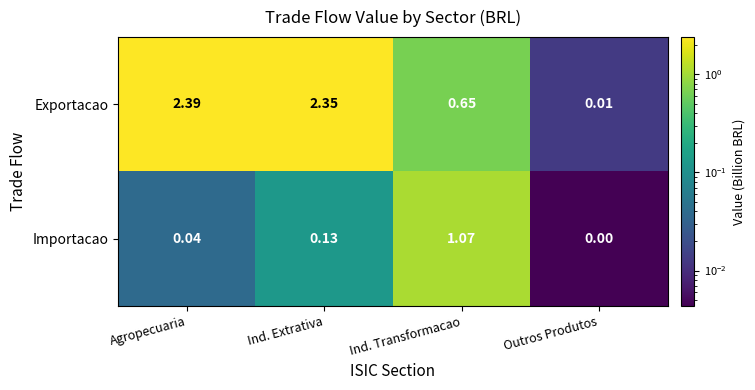

At which label does Exportacao first exceed 2?

Agropecuaria